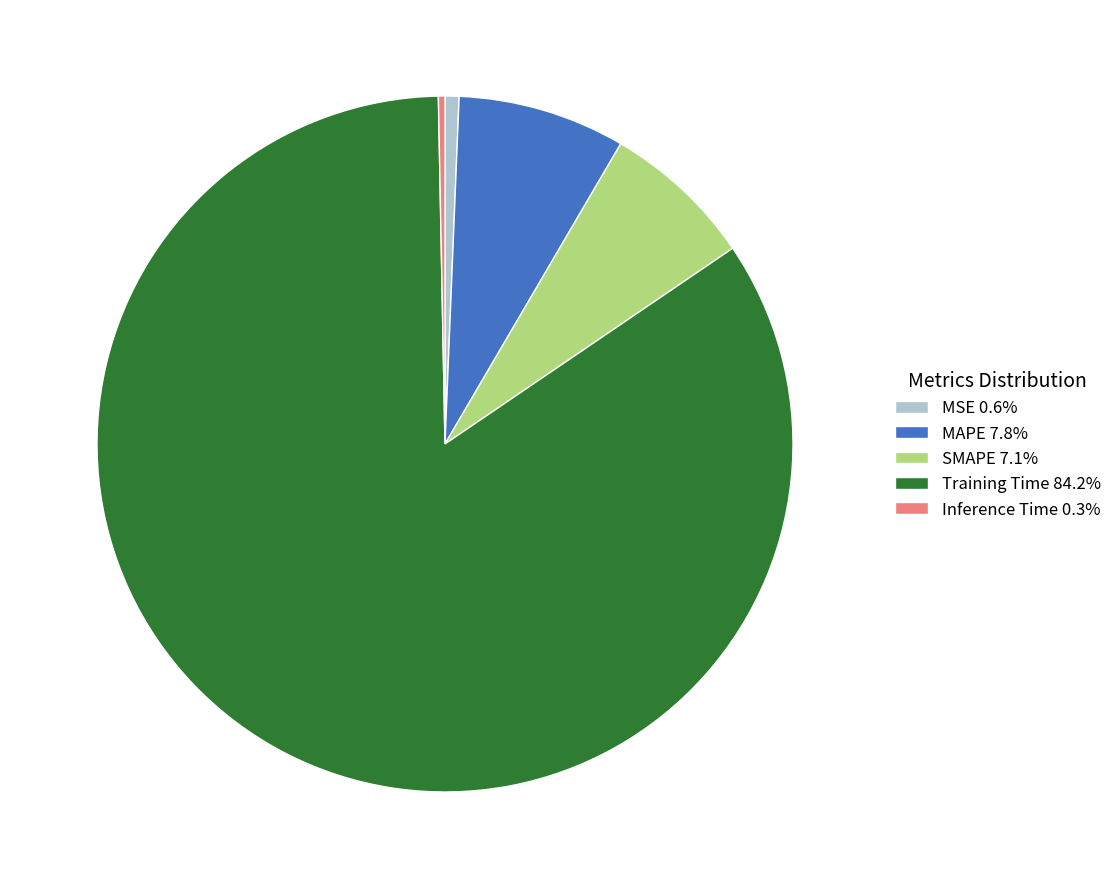

Do MSE 0.6% and Inference Time 0.3% together represent more than half of the pie?

No